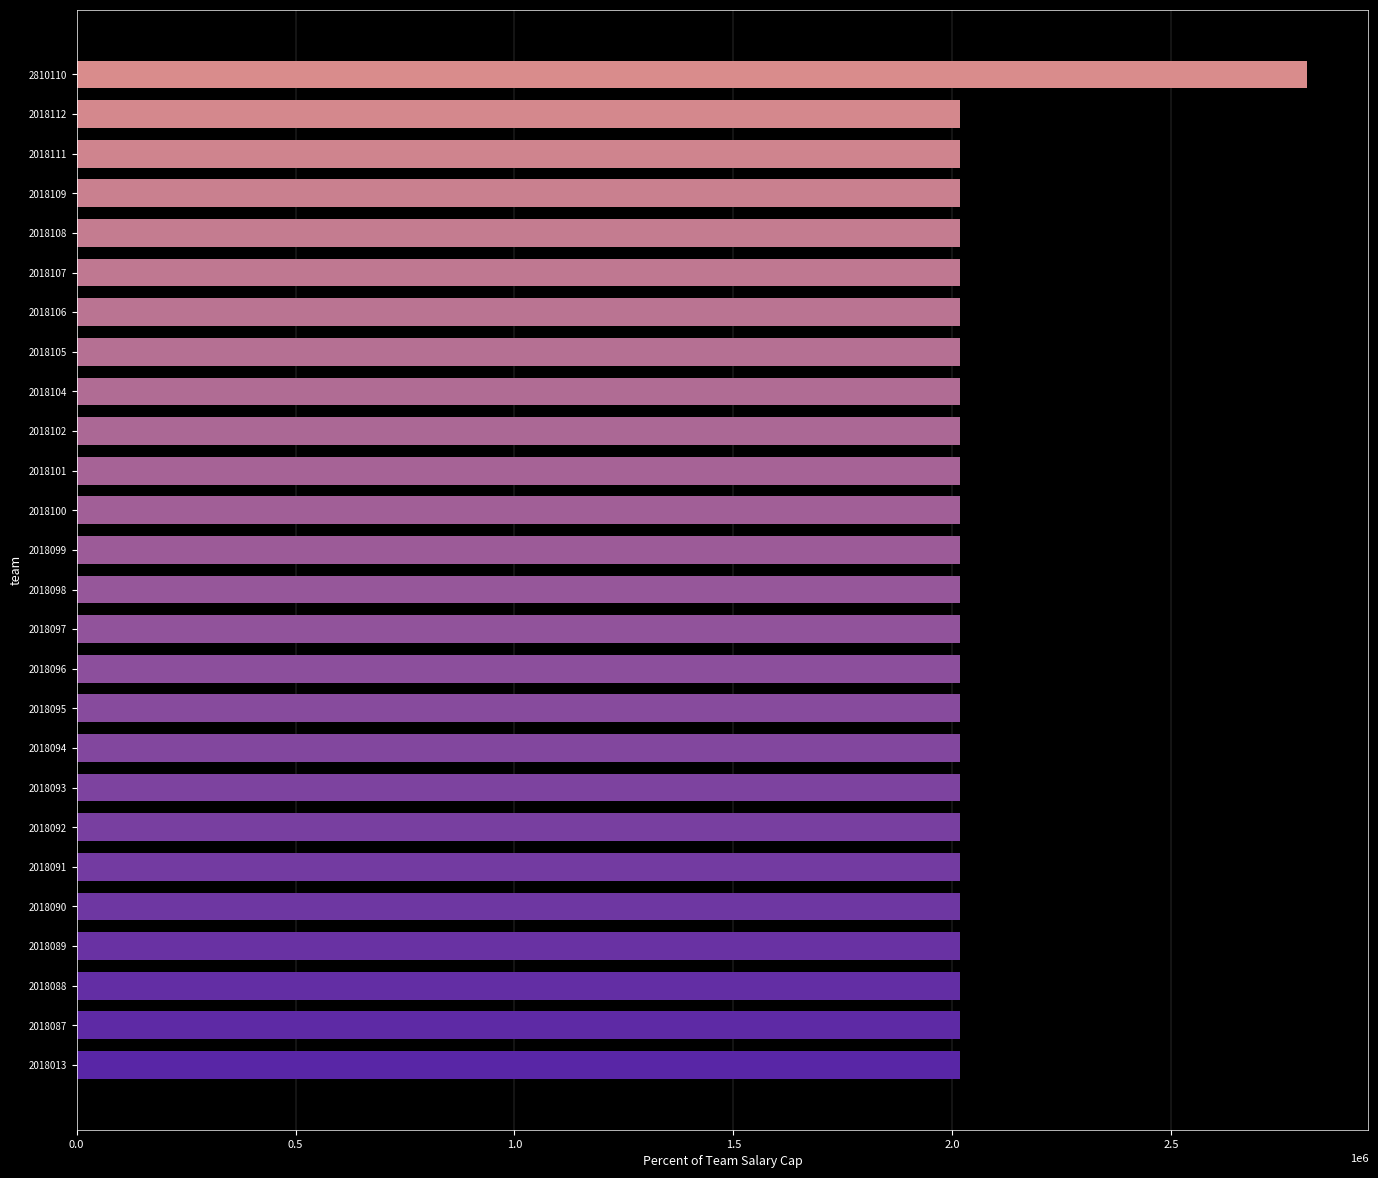

Count the number of data series in this chart.

1